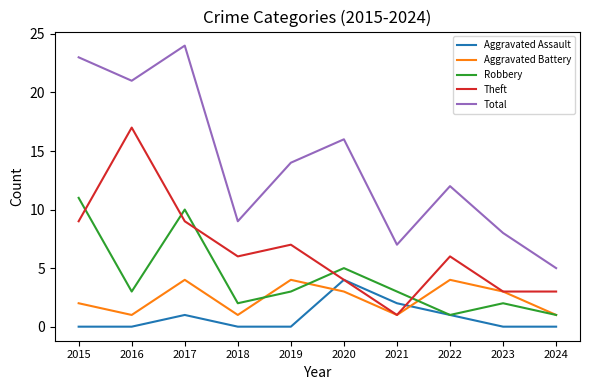

The Theft series shows 3 at 2024. True or false?

True